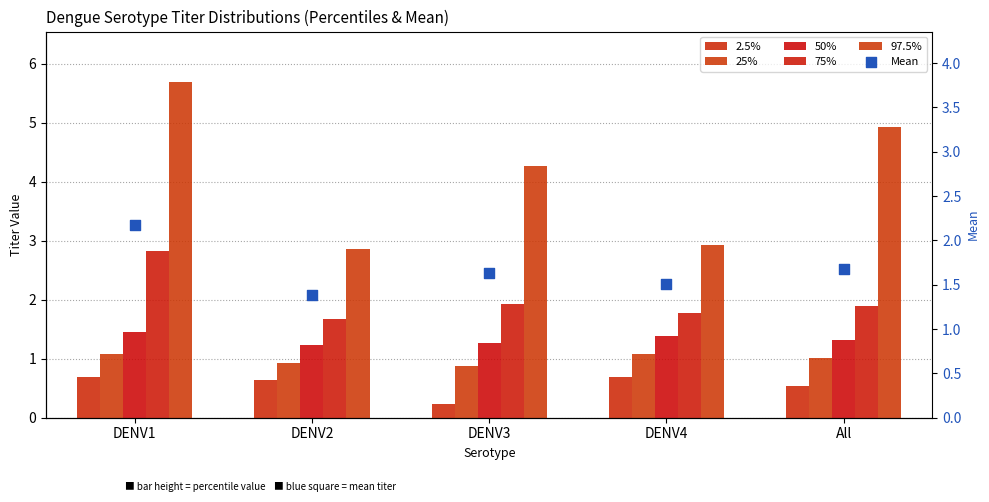

Which series reaches the maximum Y coordinate?

97.5%